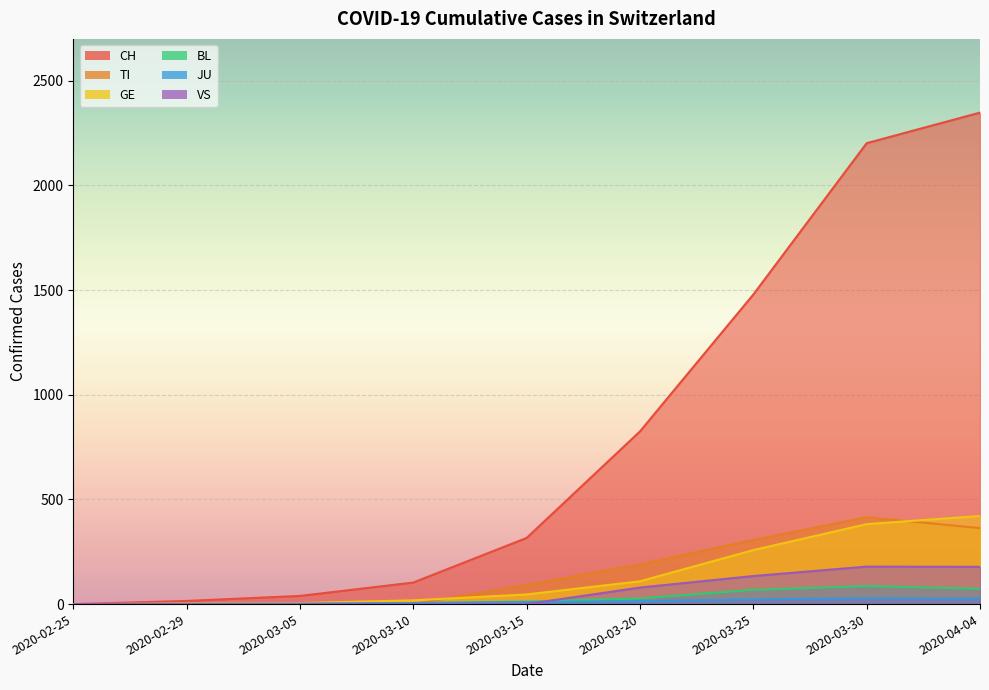

What is the average value of the VS series?

63